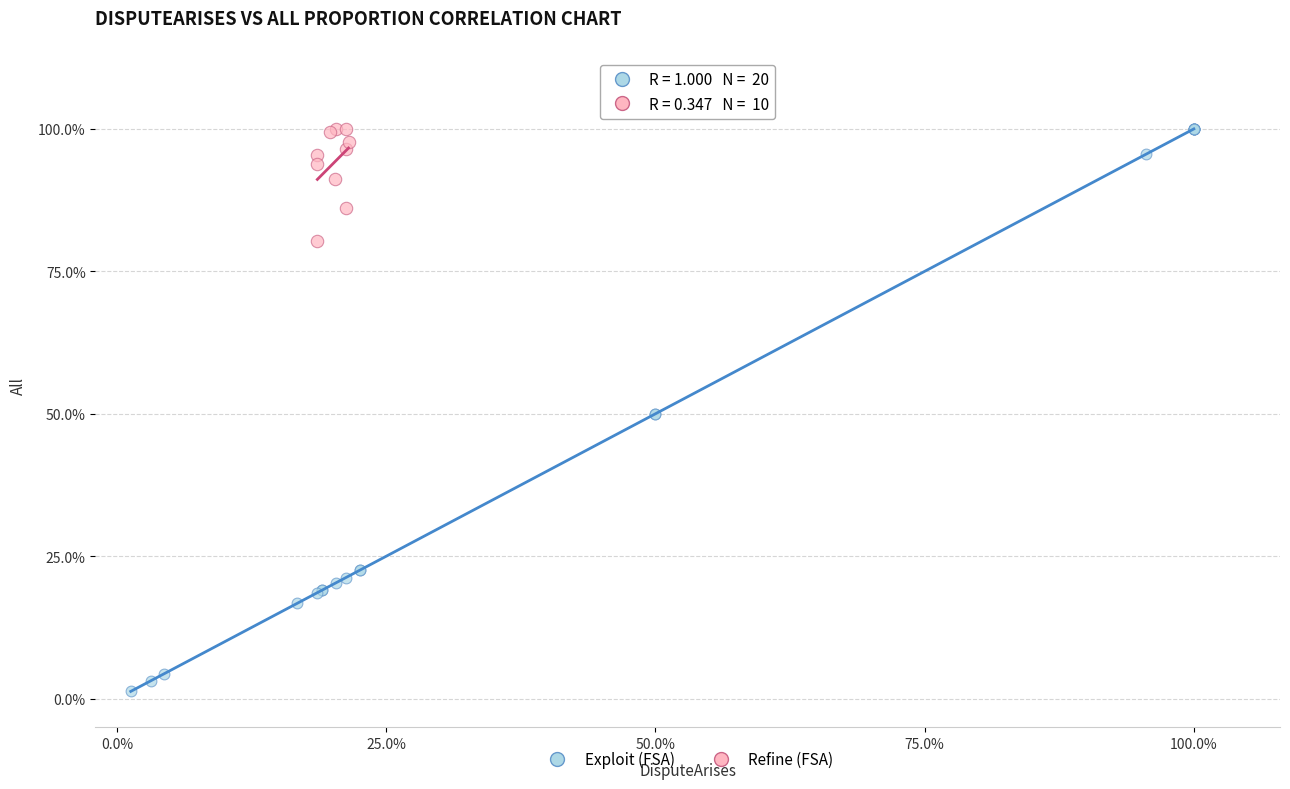

What are all the series names shown in the legend?

Exploit (FSA), Refine (FSA)